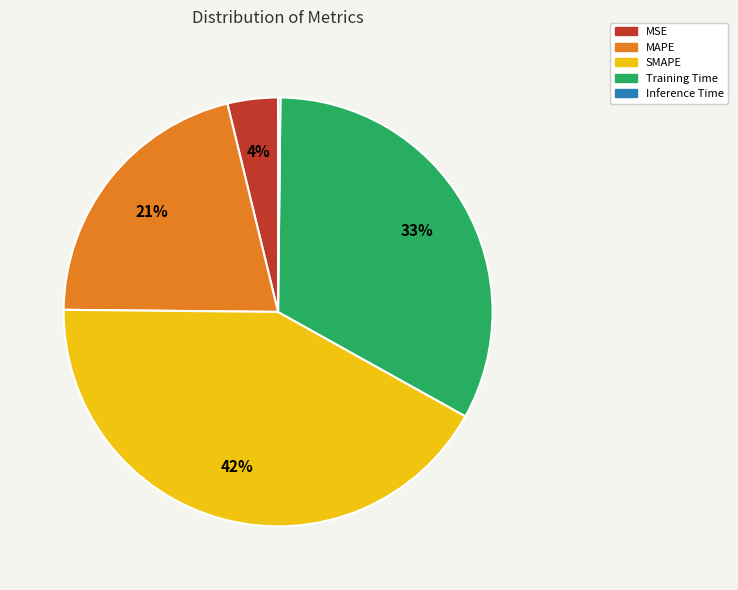

To the nearest percent, what is the difference between the largest and smallest slice percentages?

42%